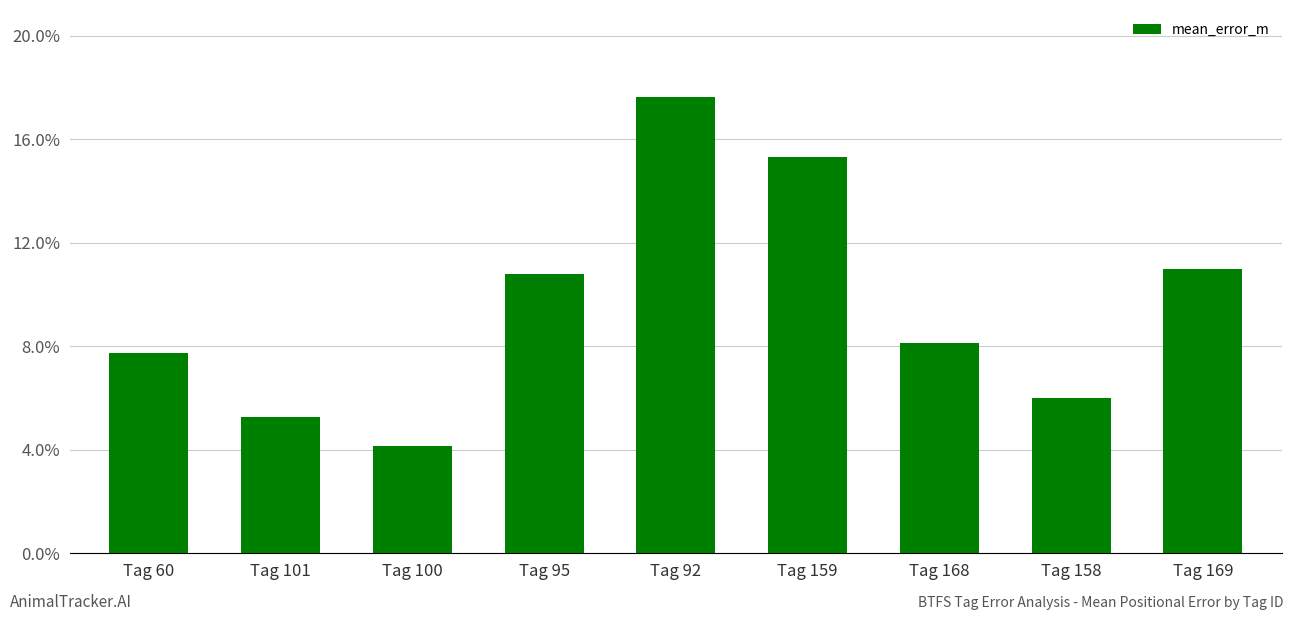

What is the average value?

477.7